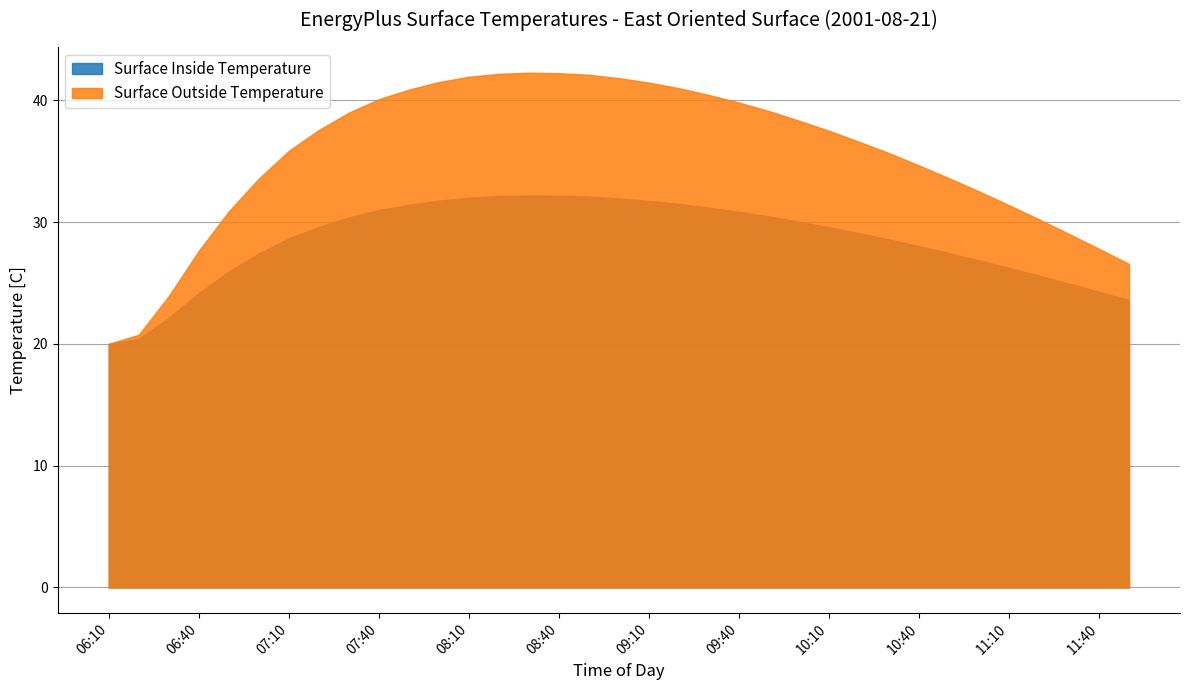

The value of Surface Inside Temperature at 11:30 is 14.0. True or false?

False